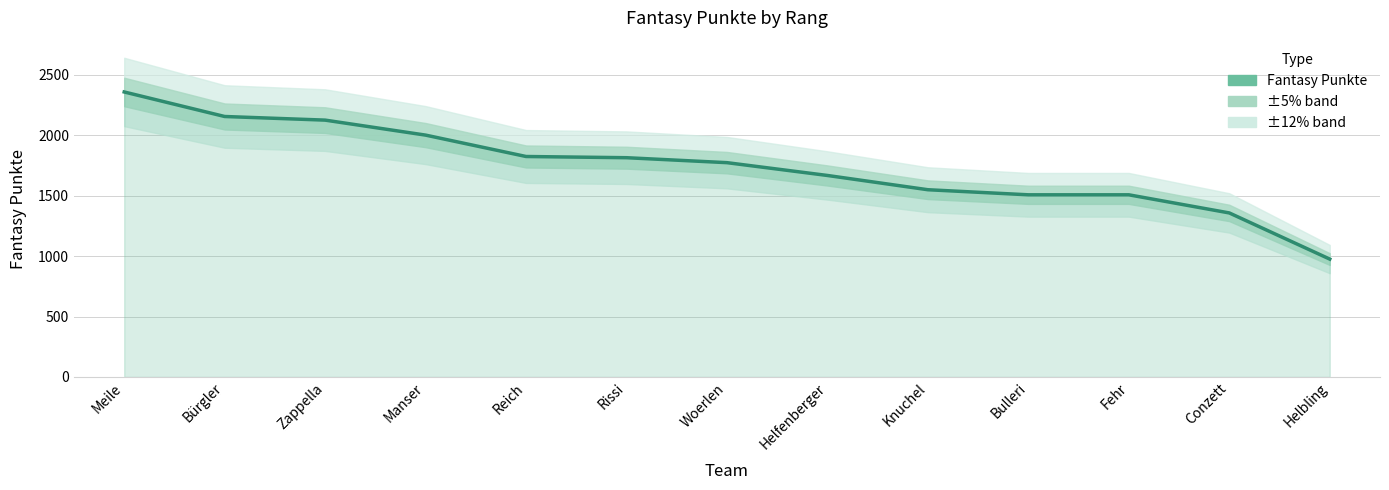

What is the sum of the values at Bulleri and Manser?

3508